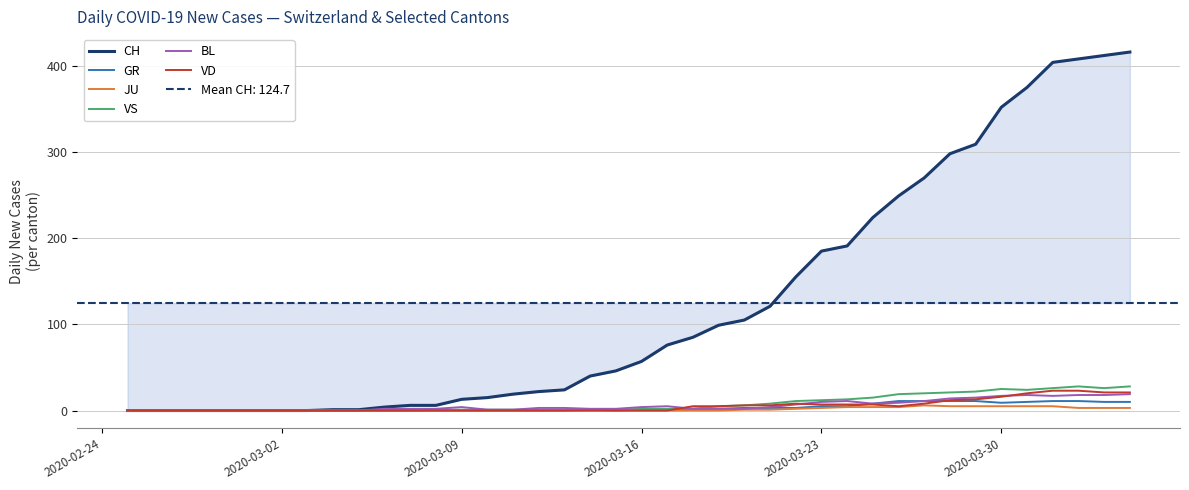

At how many categories does at least one series exceed 15?

25